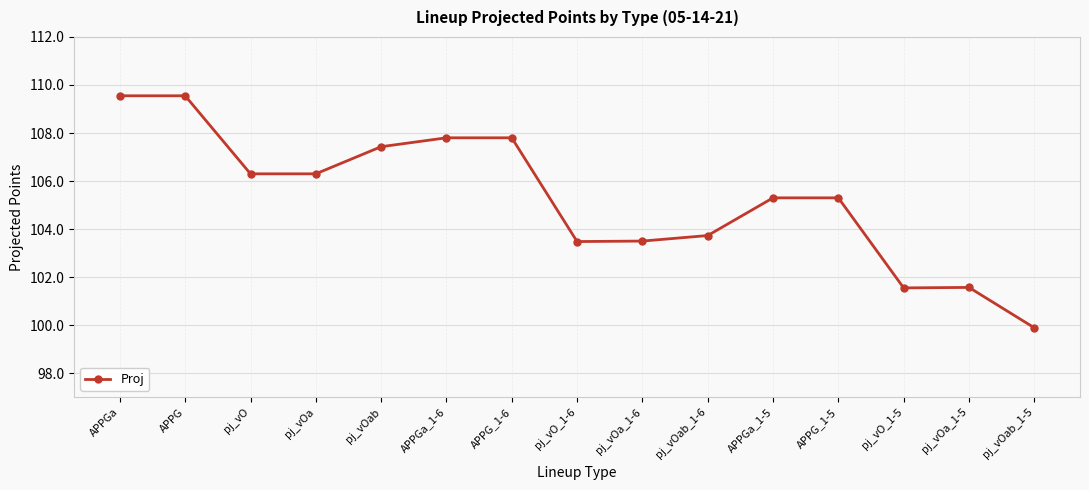

What is the smallest value displayed?

99.9